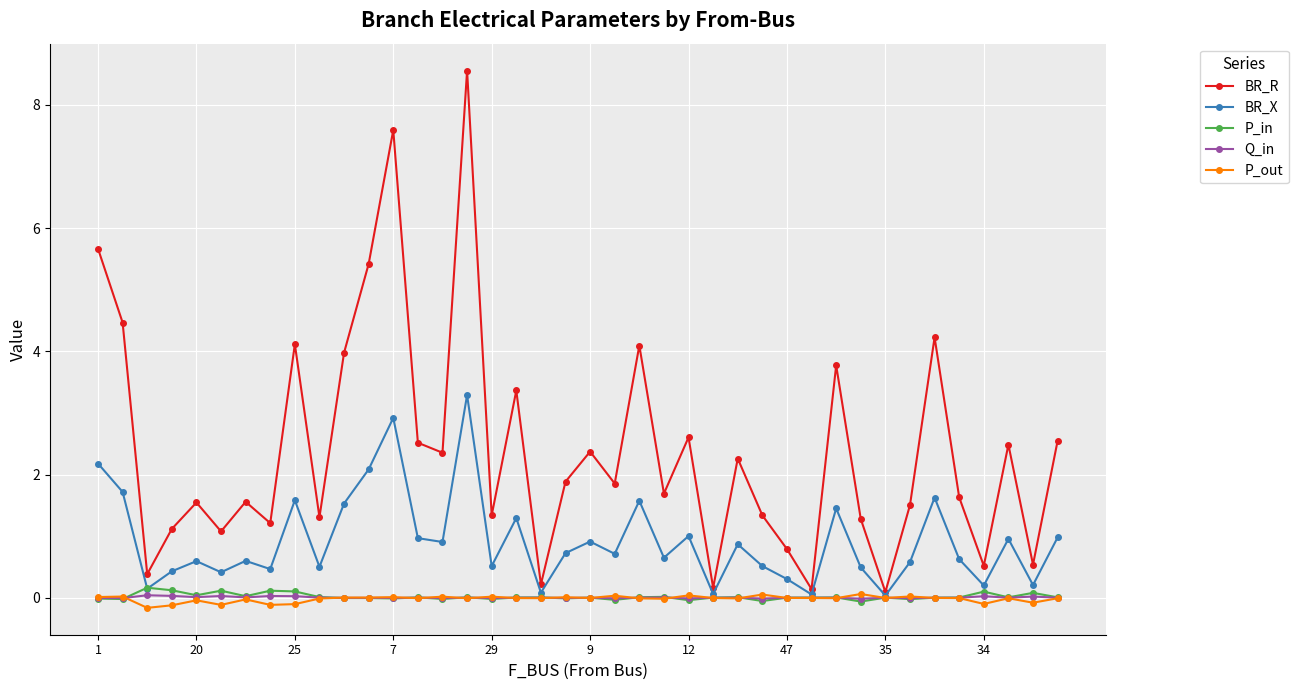

Which series has the widest spread of values?

BR_R